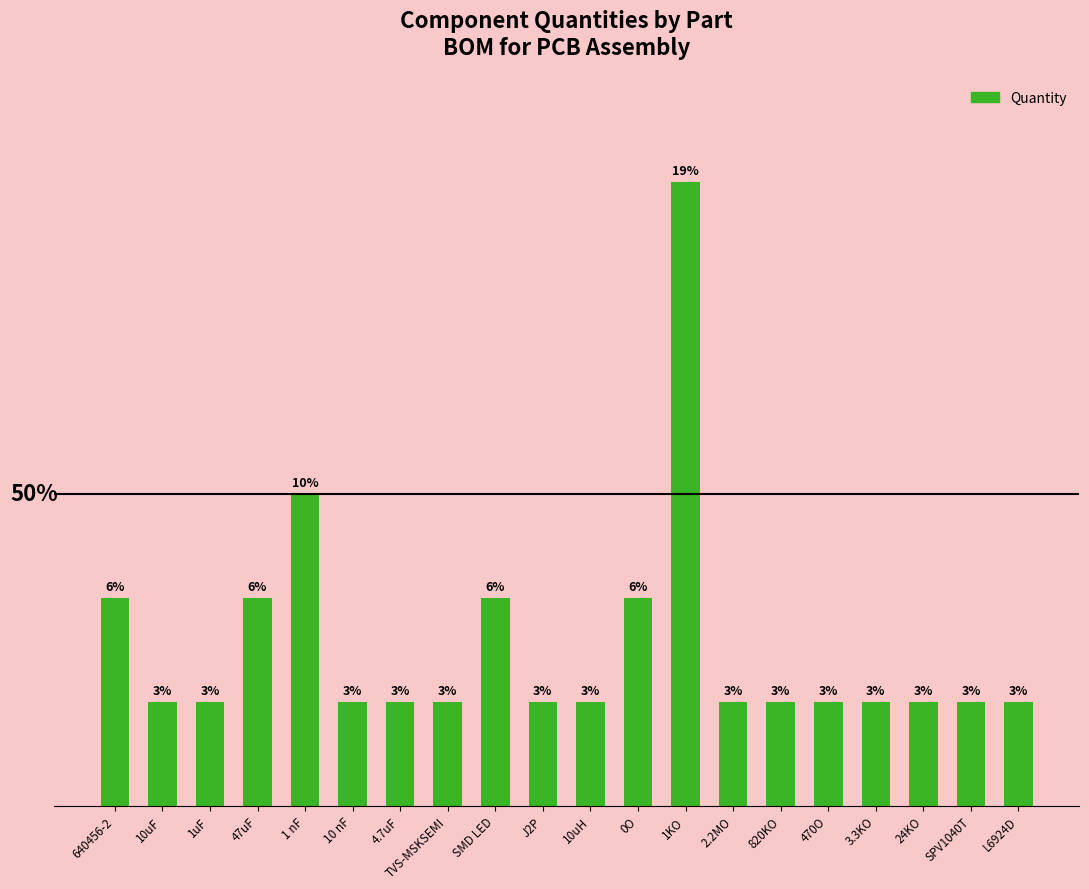

Are the bars horizontal?

No